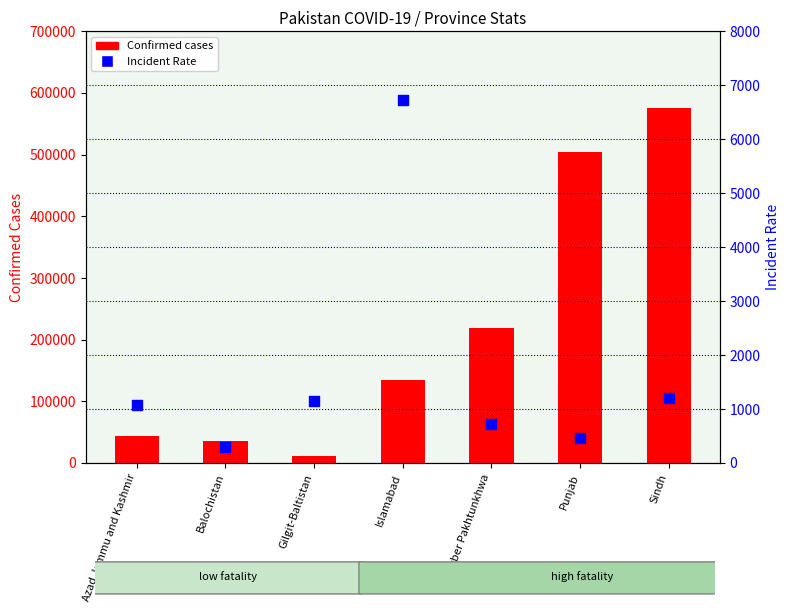

What are all the series names shown in the legend?

Confirmed cases, Incident Rate